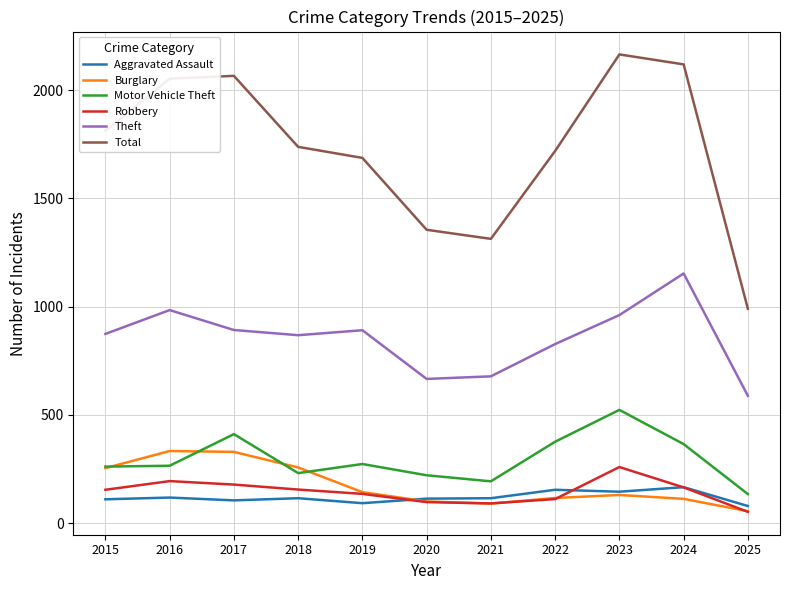

What is the difference between the second highest and minimum values in the Theft series?

396